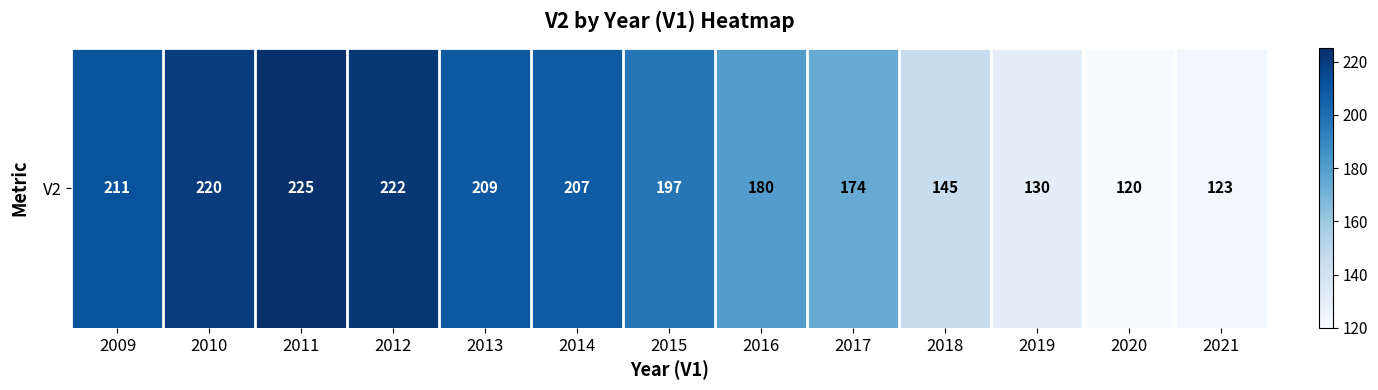

Rank the categories by value from lowest to highest.

2020, 2021, 2019, 2018, 2017, 2016, 2015, 2014, 2013, 2009, 2010, 2012, 2011